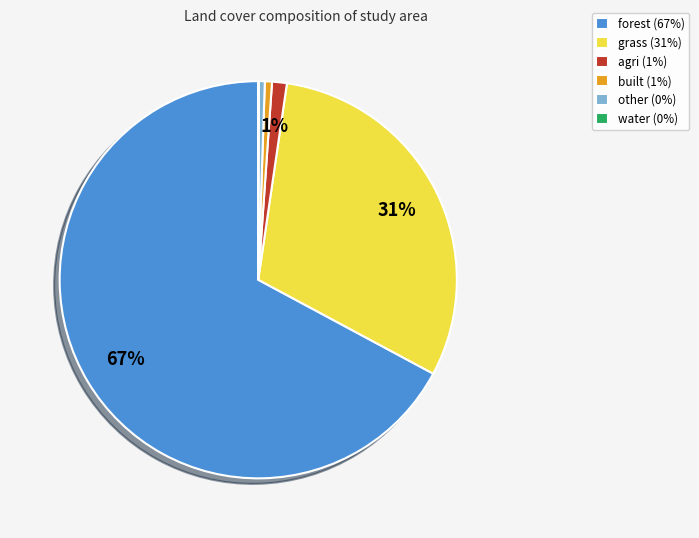

Which has a higher value, built (1%) or forest (67%)?

forest (67%)